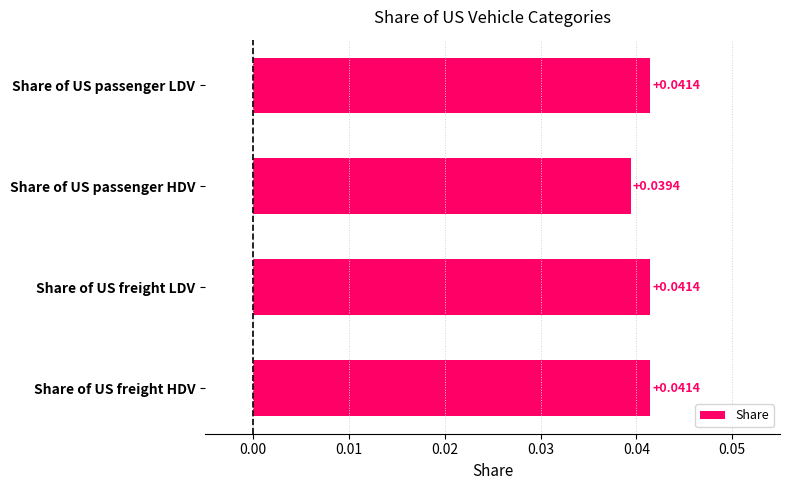

Count the number of categories in the chart.

4